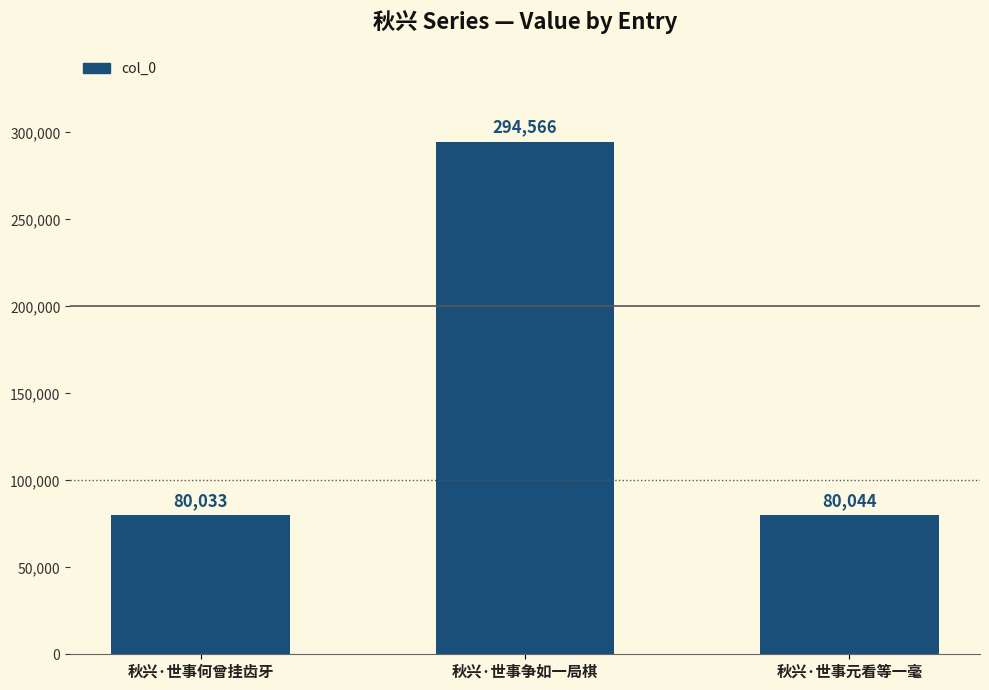

The chart shows a value of 39785 at 秋兴·世事元看等一毫. True or false?

False